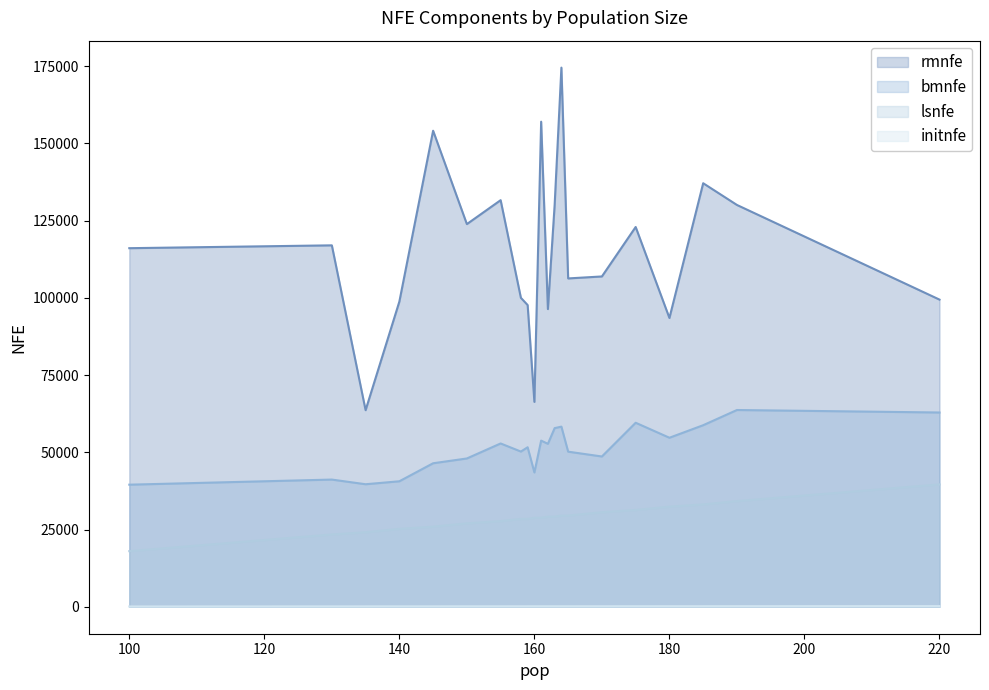

Does the chart display data point markers on the line(s)?

No